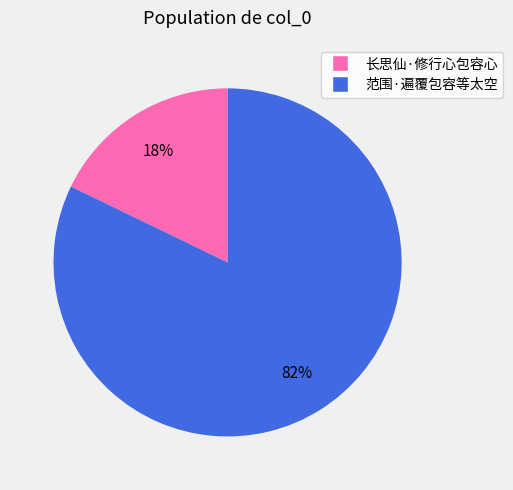

To the nearest percent, what percentage of the pie is 范围·遍覆包容等太空?

82%